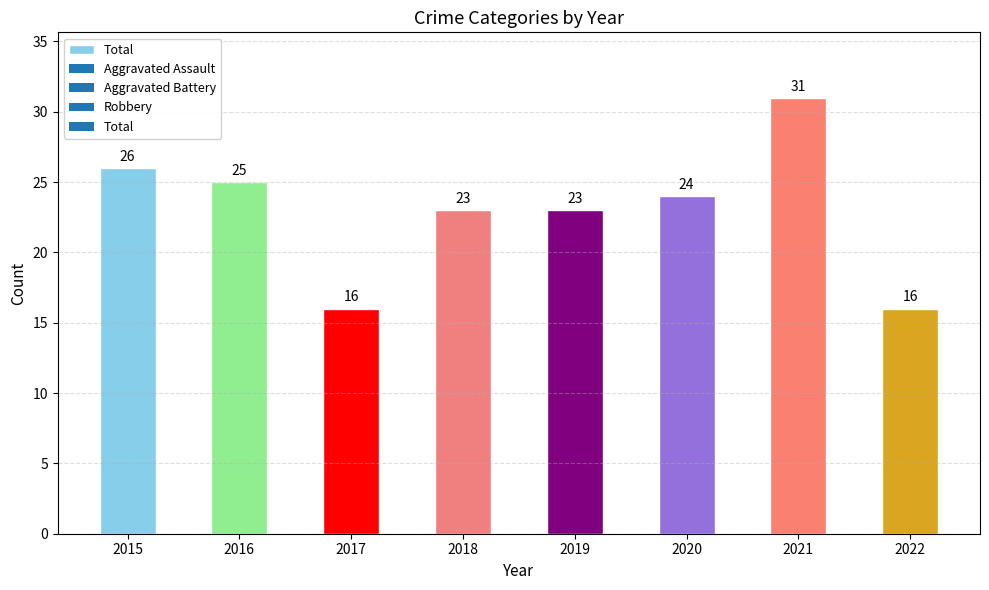

Reading left to right, extract all data points from this chart.

26	25	16	23	23	24	31	16